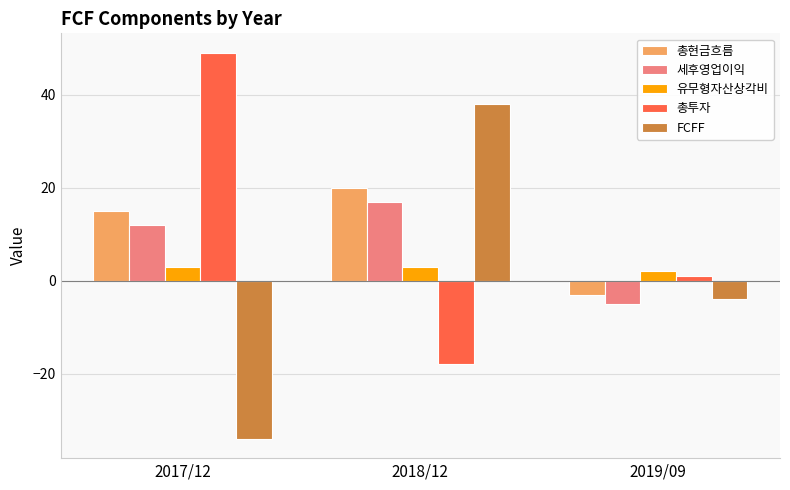

Which series has the largest range (max minus min)?

FCFF